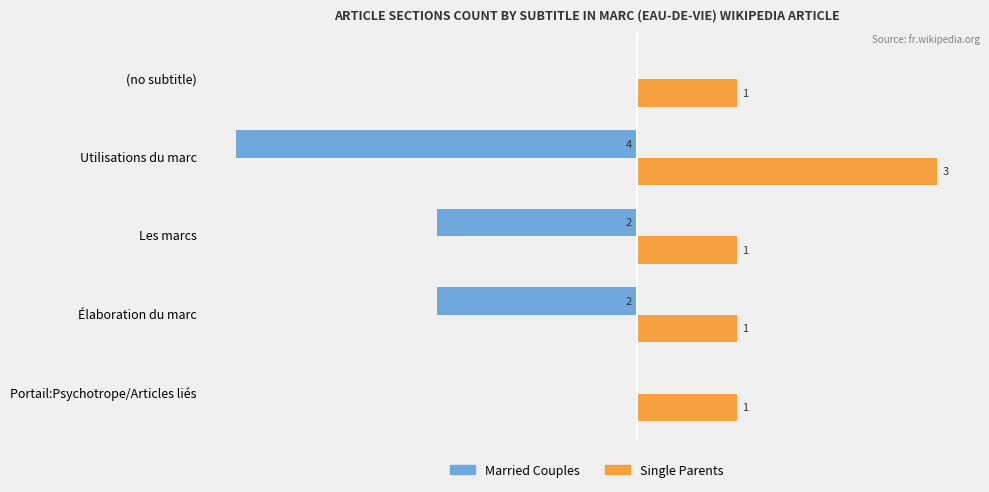

Which series has the largest total across all categories?

Single Parents